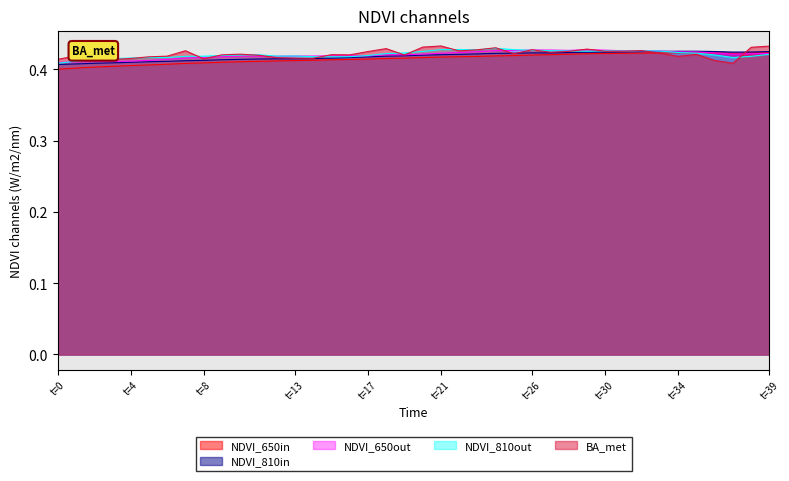

The NDVI_650in series shows 0.1 at t=26. True or false?

False